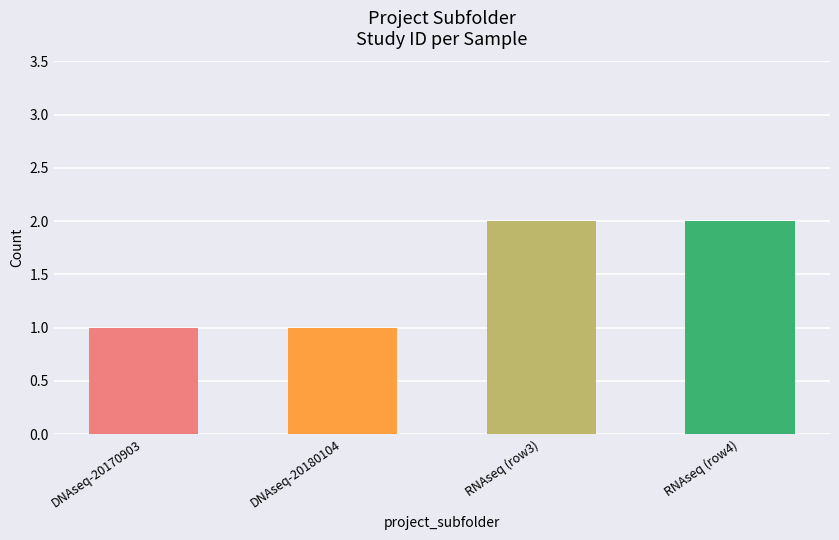

What is the difference between the maximum and minimum values?

1